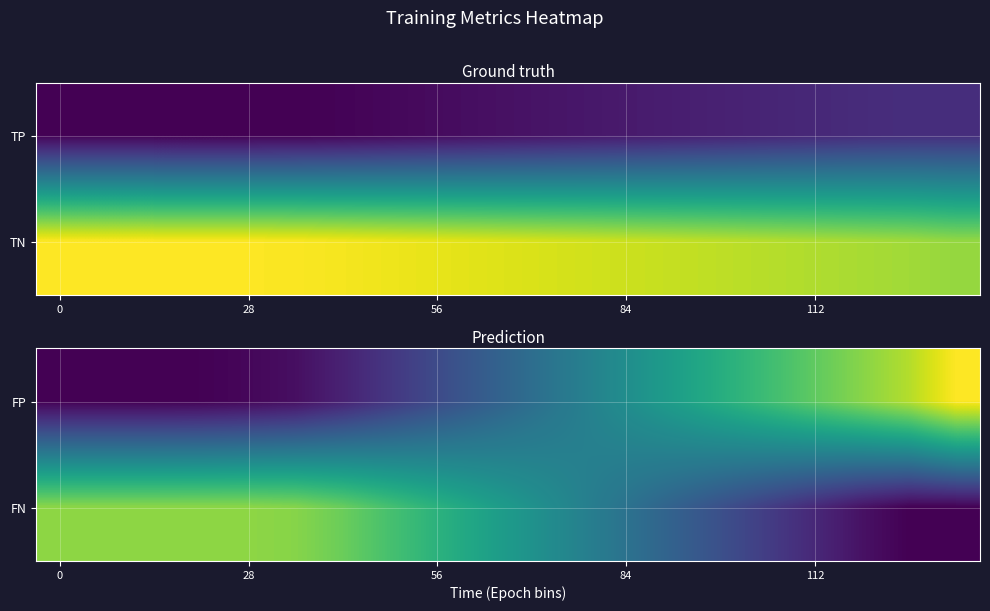

How many categories are shown in the chart?

20